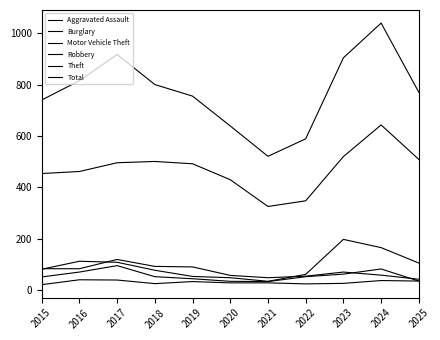

How many lines are shown in the chart?

6